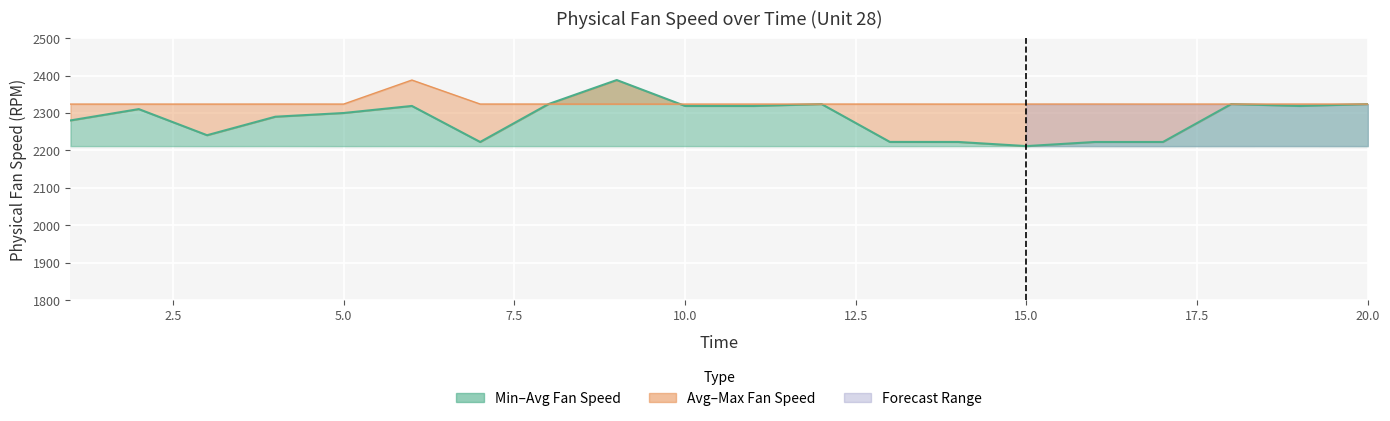

At how many categories does at least one series exceed 2234?

20